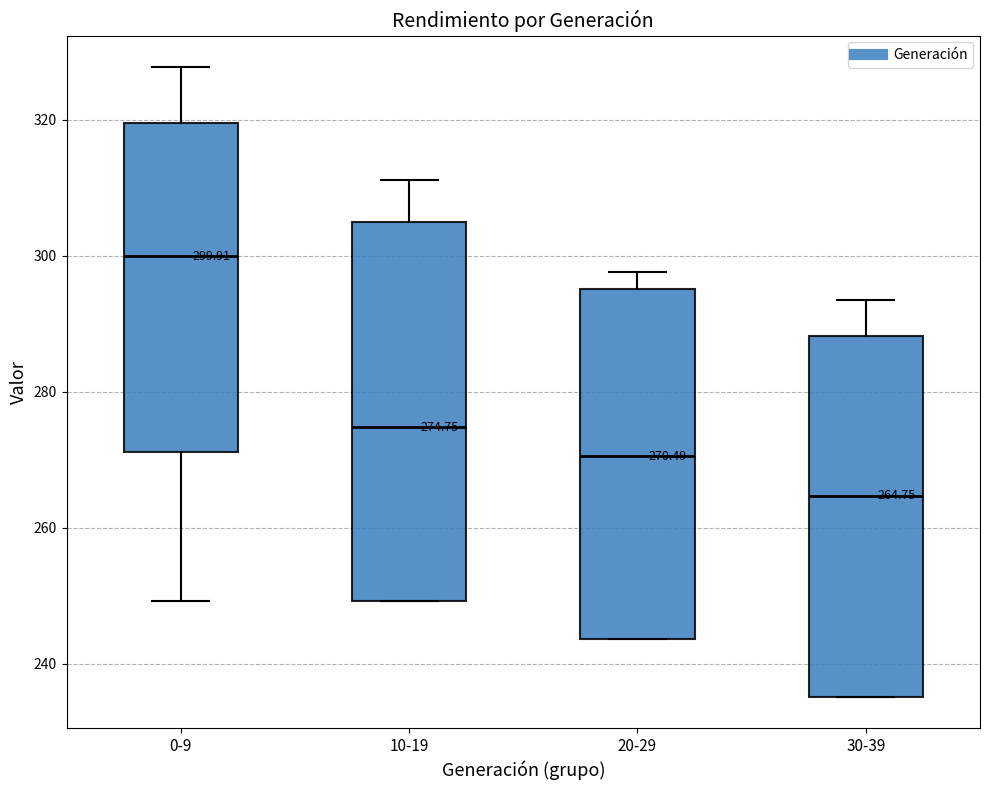

Which box's median line is the highest?

0-9